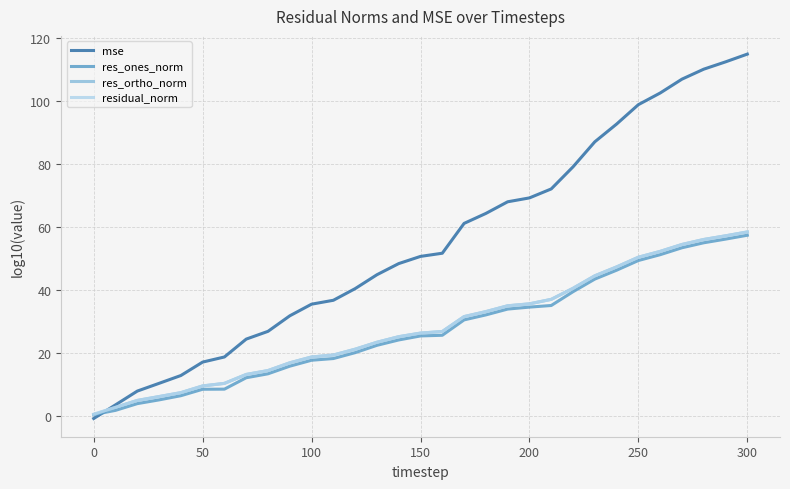

True or false: mse has more than 1 points higher than both neighbors.

False